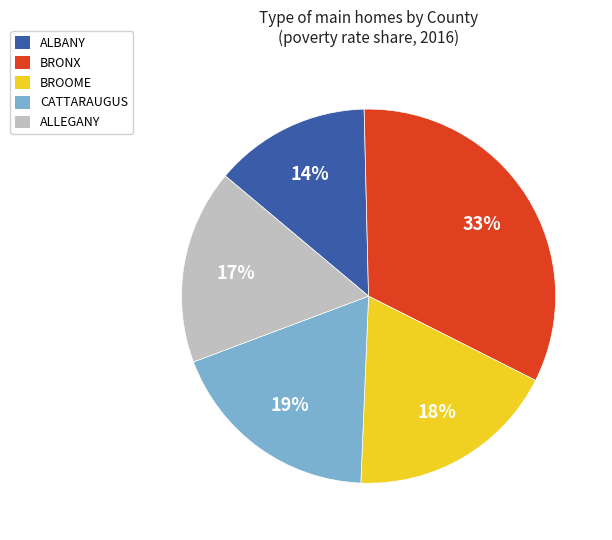

Count the number of slices in the pie.

5